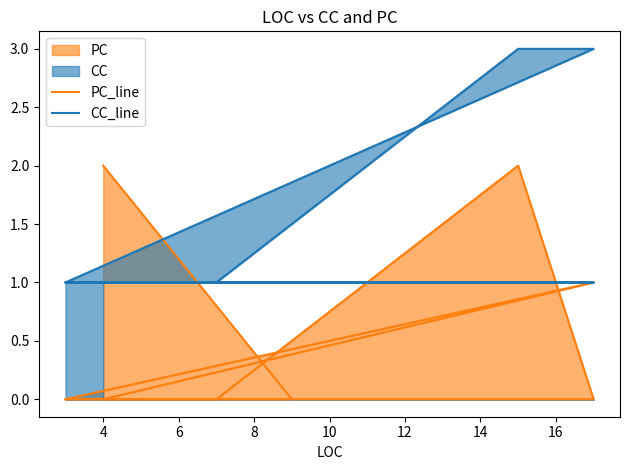

Which category has the lowest value in the CC_line series?

4